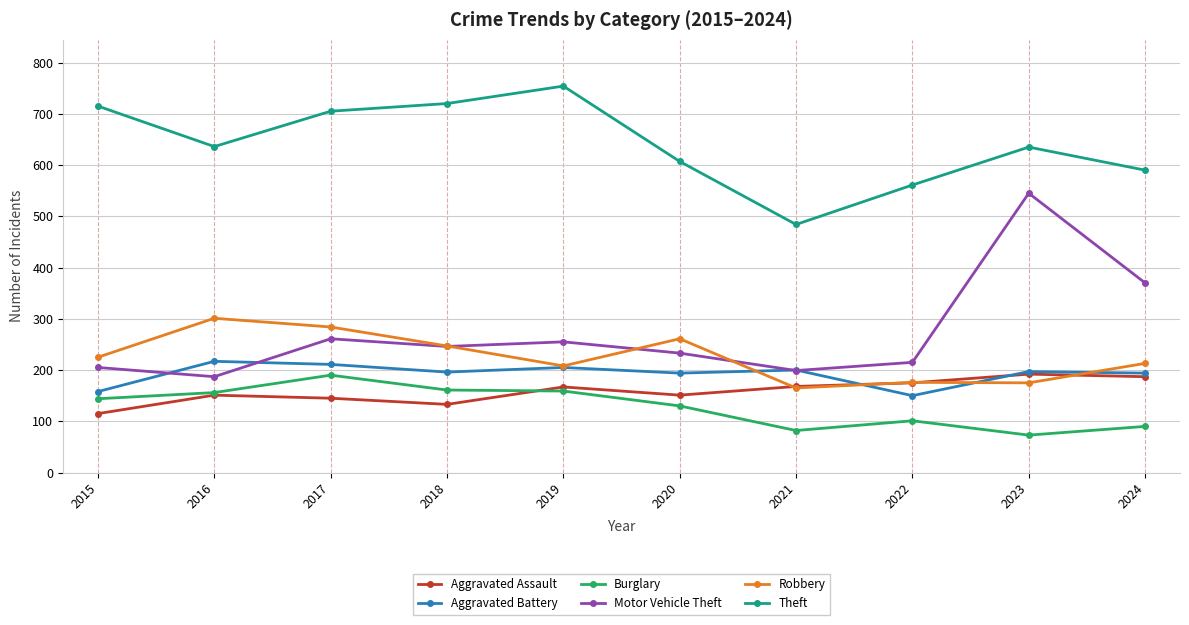

What is the difference between the highest and lowest values at 2015?

600